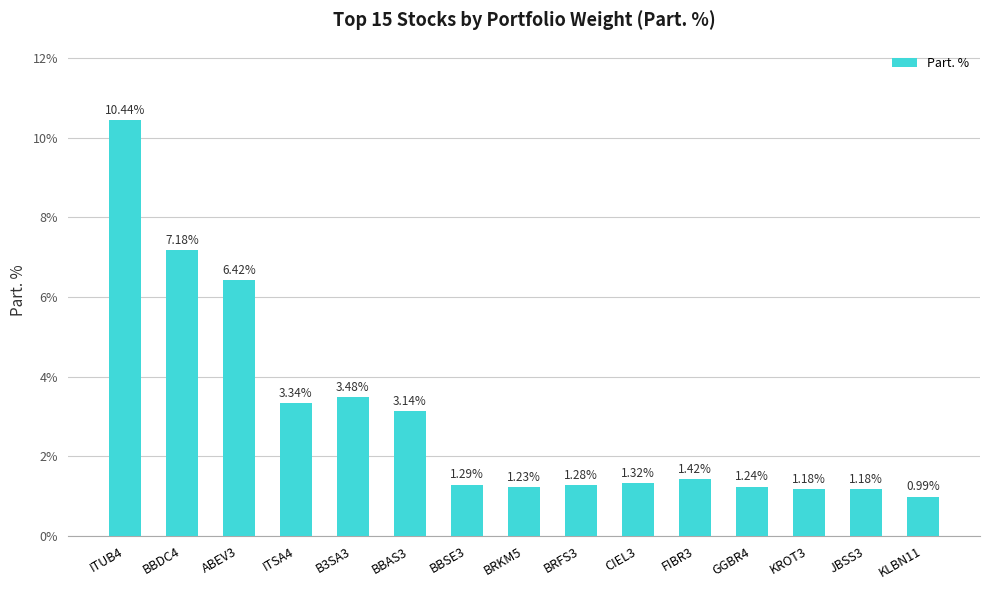

What is the sum of all values?

45.1